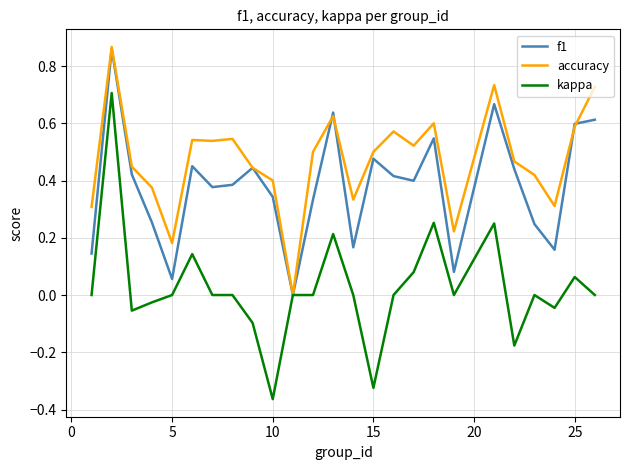

Which series has the largest total across all categories?

accuracy